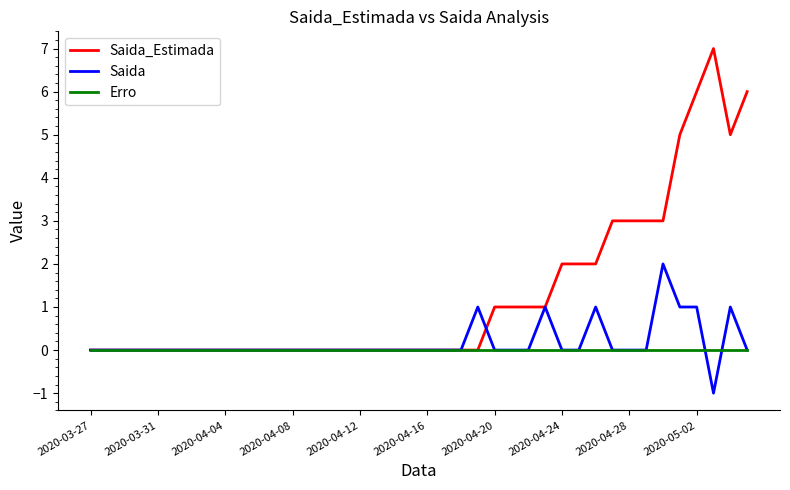

What is the difference between the second highest and second lowest values in the Saida_Estimada series?

6